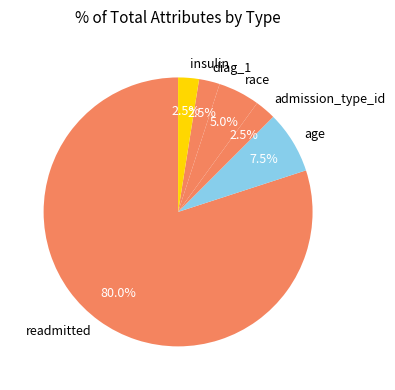

How many segments does this pie chart have?

6